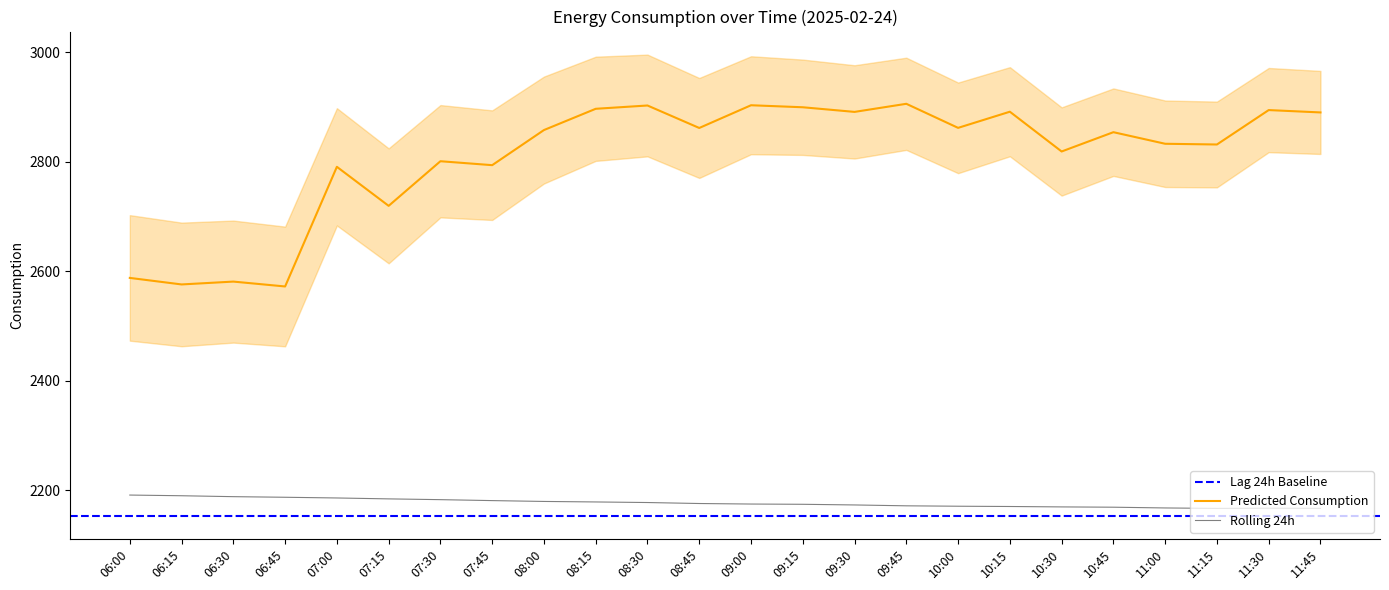

At which label does Predicted_Consumption first exceed 2857?

08:00